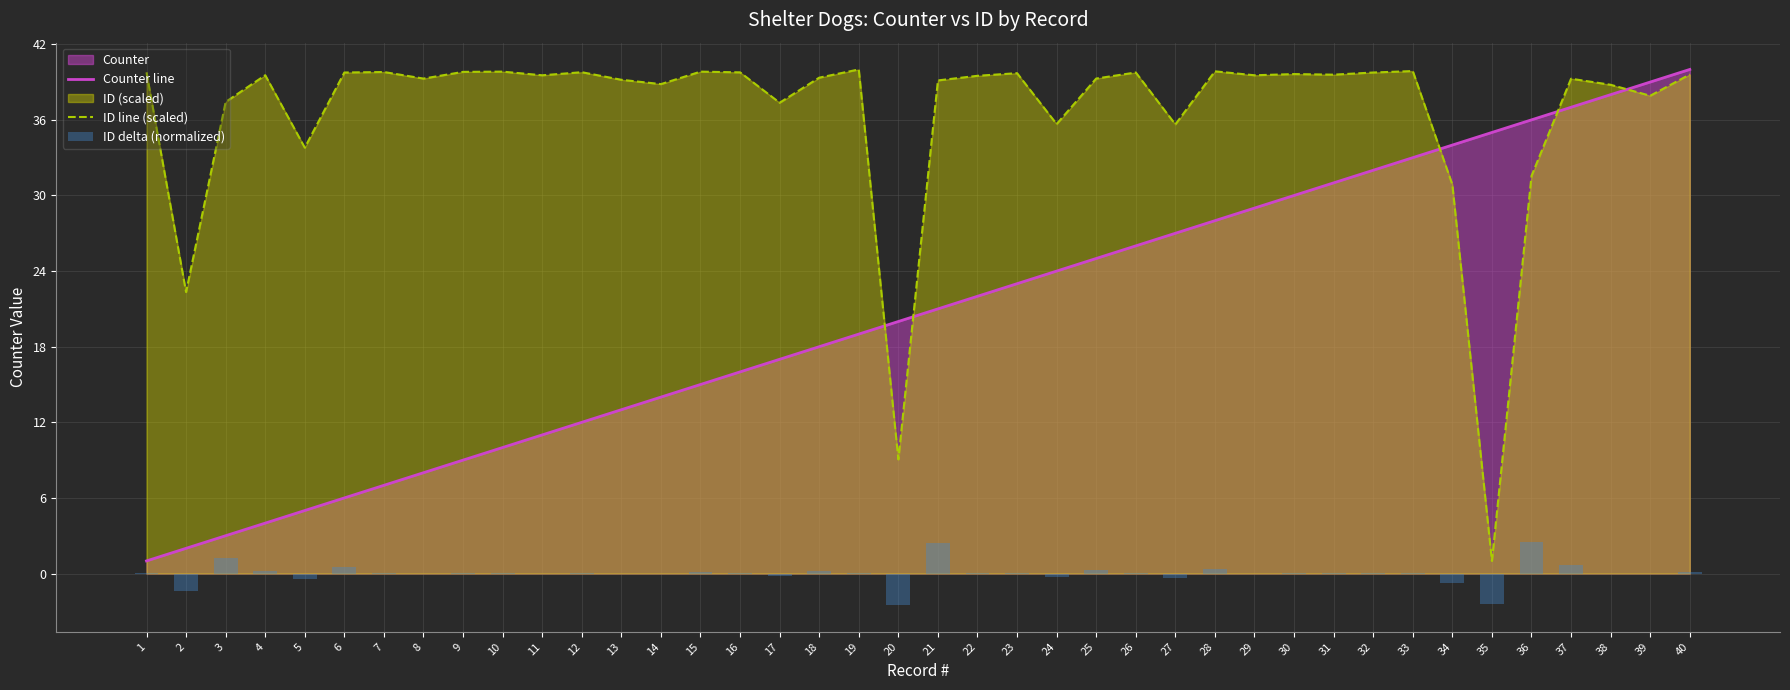

Reading right to left, list all the values displayed in this chart.

Counter line: 40.0	39.0	38.0	37.0	36.0	35.0	34.0	33.0	32.0	31.0	30.0	29.0	28.0	27.0	26.0	25.0	24.0	23.0	22.0	21.0	20.0	19.0	18.0	17.0	16.0	15.0	14.0	13.0	12.0	11.0	10.0	9.0	8.0	7.0	6.0	5.0	4.0	3.0	2.0	1.0
ID line (scaled): 39.6	37.9	38.8	39.3	31.5	1.0	30.9	39.9	39.8	39.6	39.6	39.5	39.9	35.6	39.8	39.3	35.7	39.7	39.5	39.1	9.1	40.0	39.3	37.4	39.8	39.8	38.8	39.2	39.8	39.5	39.8	39.8	39.3	39.8	39.8	33.8	39.5	37.4	22.3	39.8
ID delta (normalized): 0.2	-0.1	-0.0	0.6	2.5	-2.4	-0.7	0.0	0.0	0.0	0.0	-0.0	0.4	-0.3	0.1	0.3	-0.3	0.0	0.0	2.5	-2.5	0.1	0.2	-0.2	0.0	0.1	-0.0	-0.0	0.0	-0.0	0.0	0.1	-0.0	0.0	0.5	-0.5	0.2	1.2	-1.4	0.0